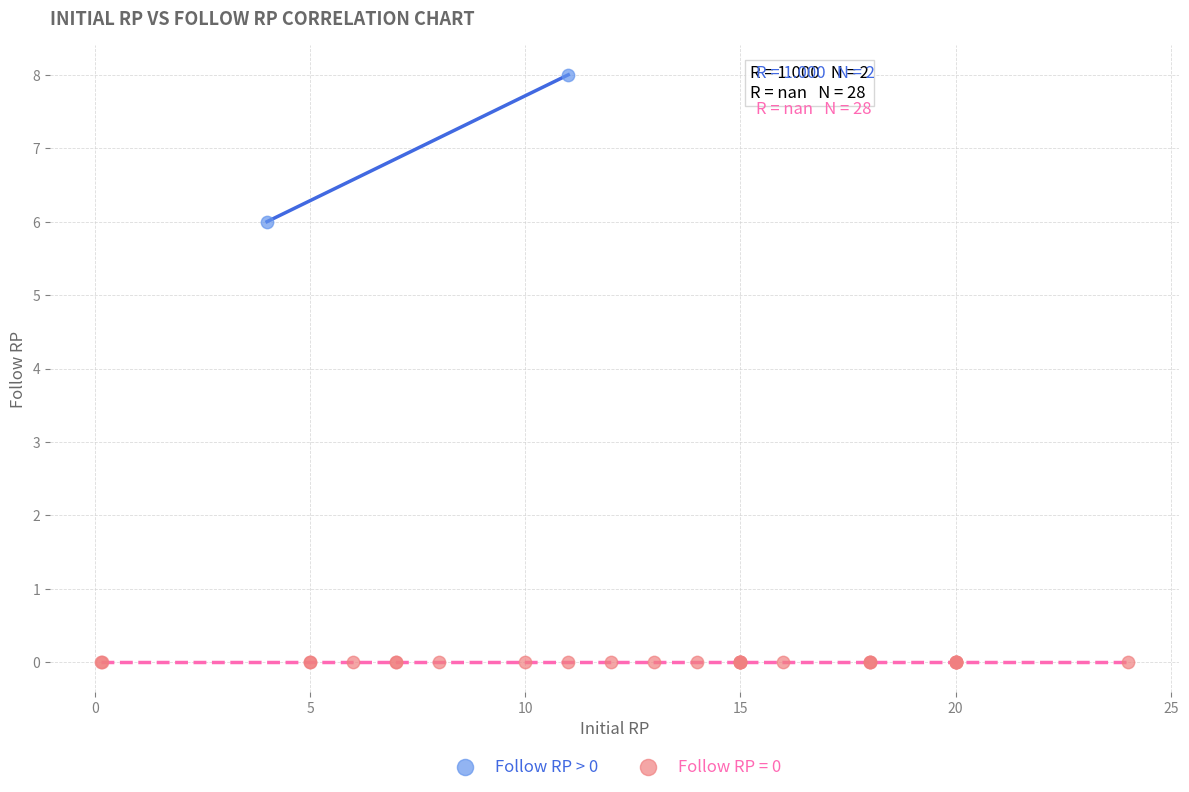

What are all the series names shown in the legend?

Follow RP > 0, Follow RP = 0